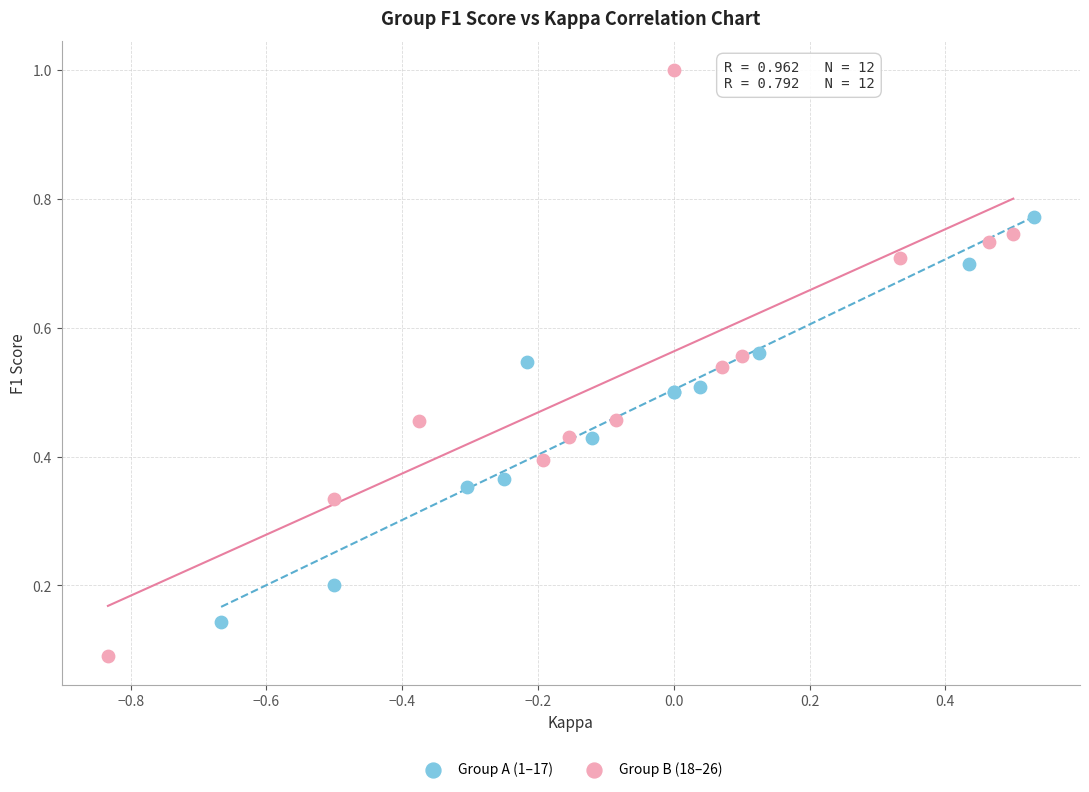

Which series has the widest spread of Y values?

Group B (18–26)